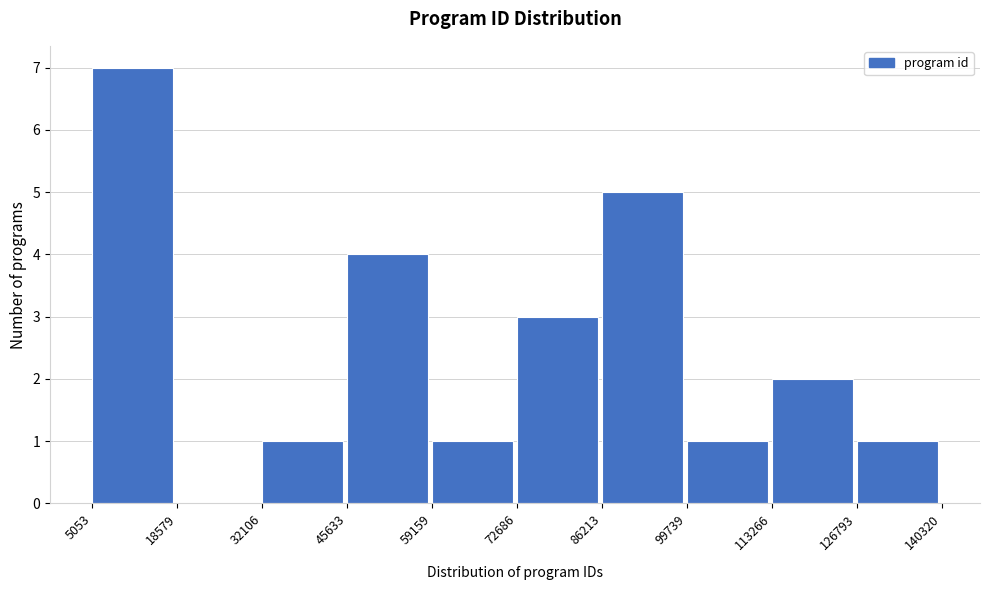

Reading left to right, transcribe this chart: for each bar, give the range it covers on the x-axis and its height. The values are not printed on the chart, so give them approximately, as read against the axis.

5053 to 18579: 7
18579 to 32106: 0
32106 to 45633: 1
45633 to 59159: 4
59159 to 72686: 1
72686 to 86213: 3
86213 to 99739: 5
99739 to 113266: 1
113266 to 126793: 2
126793 to 140320: 1